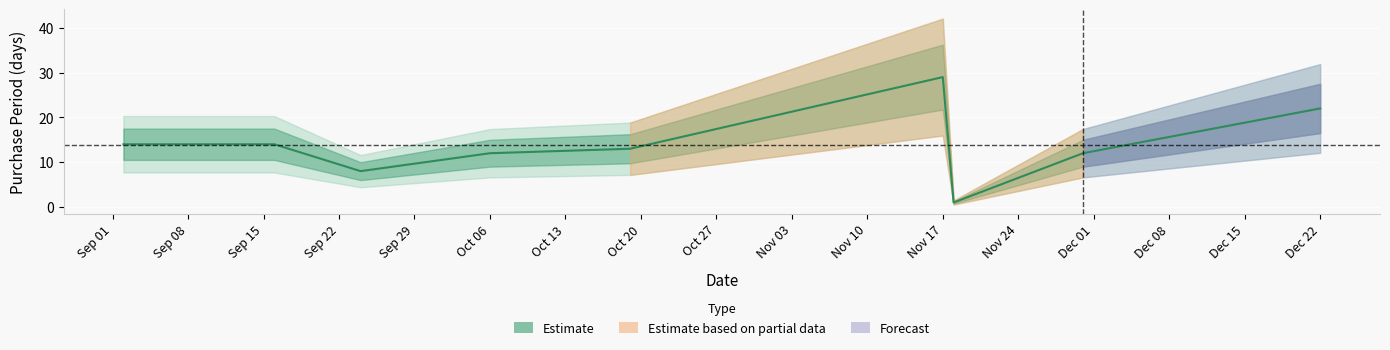

Is it true that the value at 2015-09-16 is 6?

False